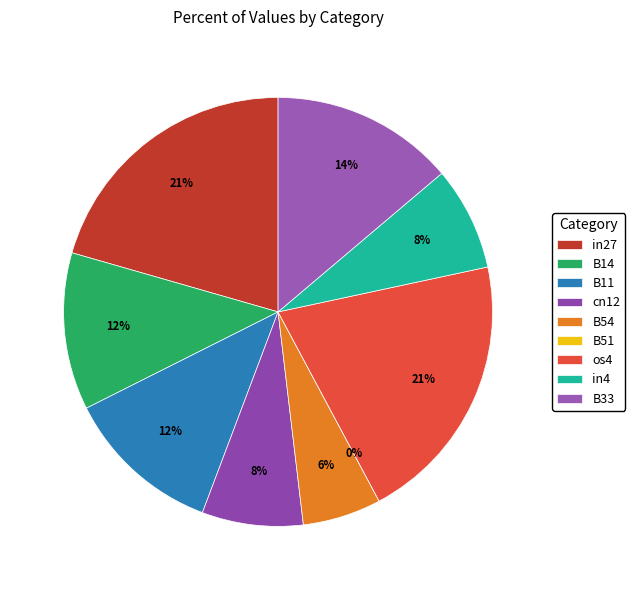

What is the total percentage of B51 and in4?

7.8%